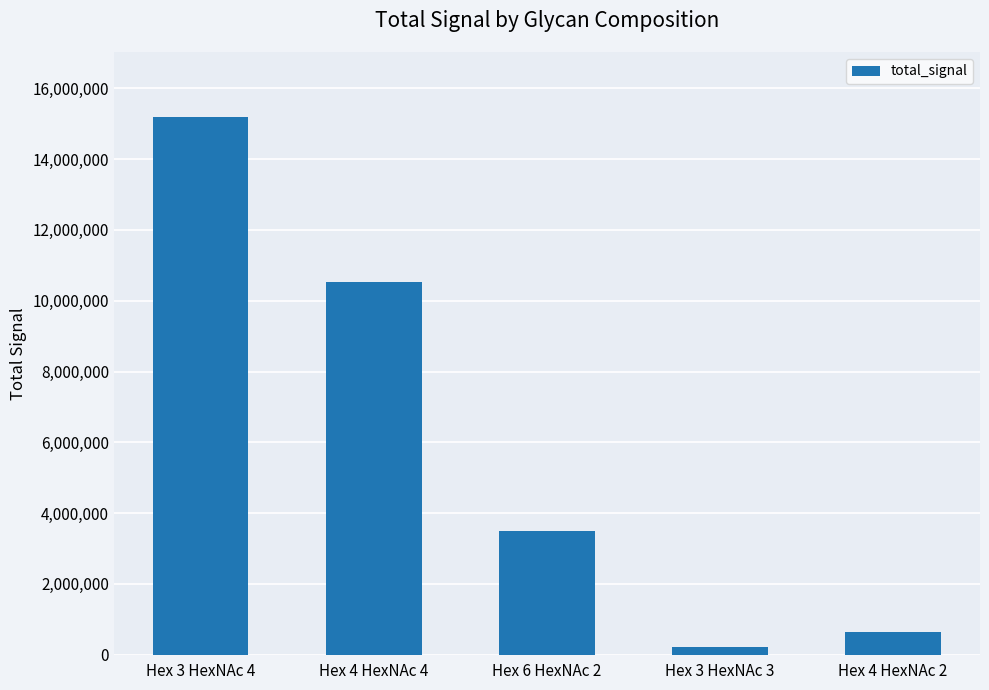

What is the label of the 2nd bar from the left?

Hex 4 HexNAc 4